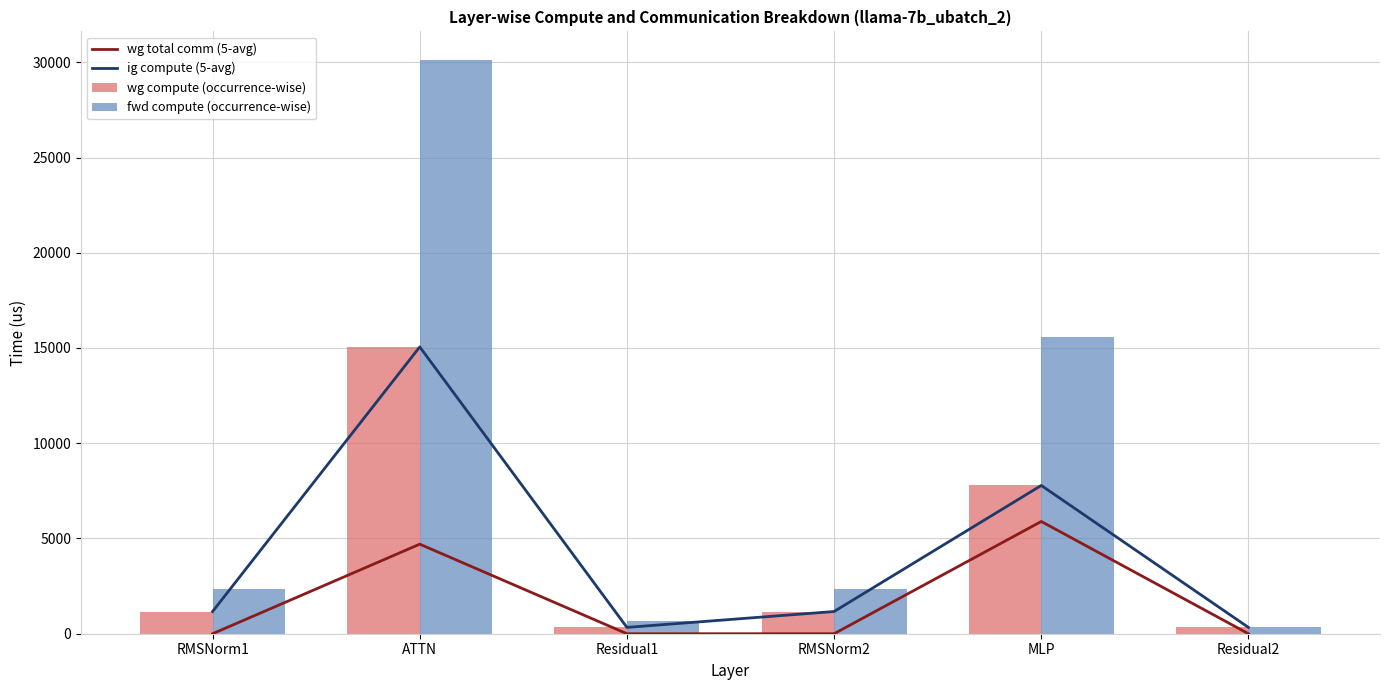

Reading right to left, what are all the values shown in this chart?

wg total comm (5-avg): 0.0	5892.7	0.0	0.0	4701.2	0.0
ig compute (5-avg): 331.7	7784.1	1165.9	331.7	15057.7	1165.9
wg compute (occurrence-wise): 331.7	7784.1	1165.9	331.7	15057.7	1165.9
fwd compute (occurrence-wise): 331.7	15568.2	2331.8	663.4	30115.4	2331.8